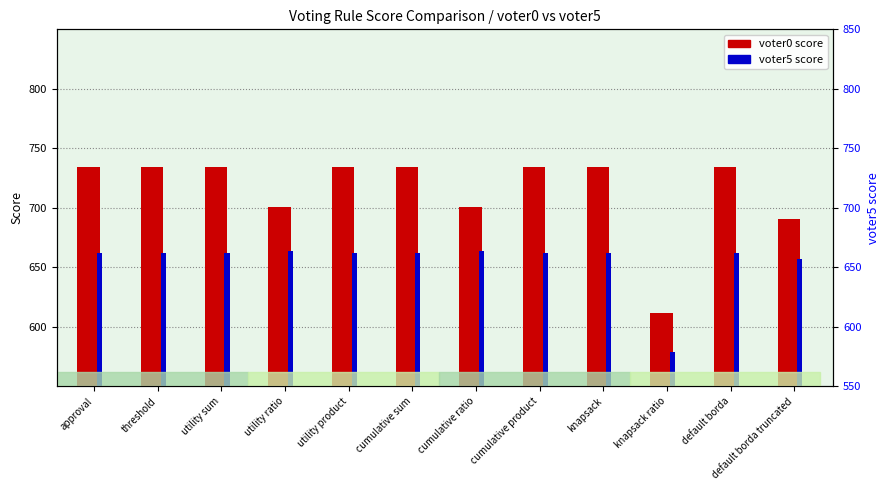

Is it true that voter5 score equals 657 at default borda truncated?

True